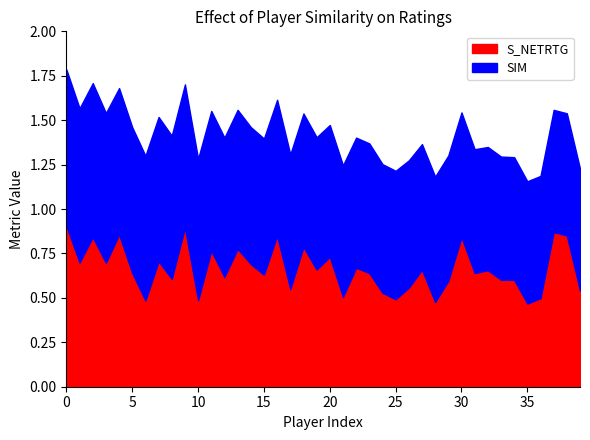

What is the total value across all series at 0?

1.8